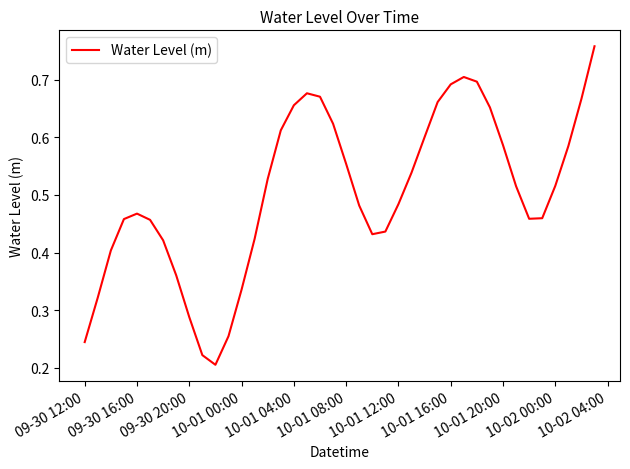

True or false: the data has more than 0 interior local peaks.

True